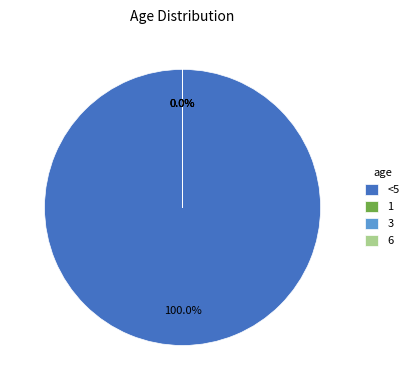

How many slices are in this pie chart?

4